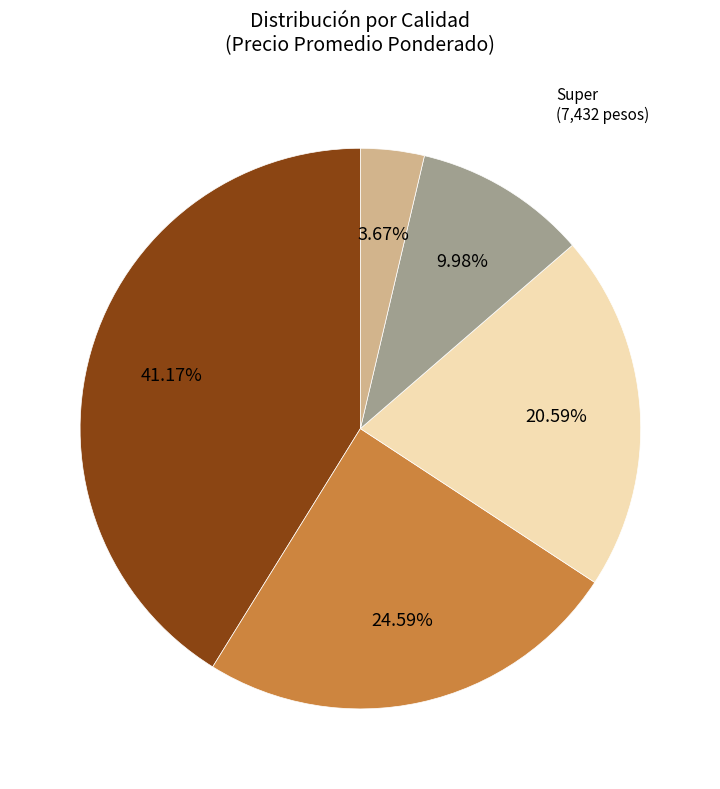

Is there any slice that represents more than half of the pie?

No